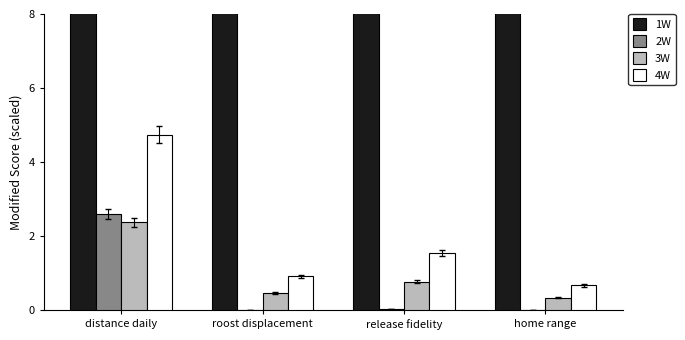

Reading left to right, what are all the values shown in this chart?

1W: distance daily=11.0	roost displacement=9.0	release fidelity=11.0	home range=11.0
2W: distance daily=2.6	roost displacement=0.0	release fidelity=0.0	home range=0.0
3W: distance daily=2.4	roost displacement=0.5	release fidelity=0.8	home range=0.3
4W: distance daily=4.7	roost displacement=0.9	release fidelity=1.5	home range=0.7